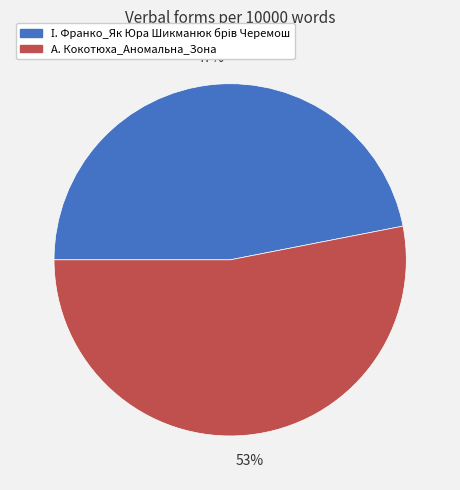

What is the majority slice?

А. Кокотюха_Аномальна_Зона